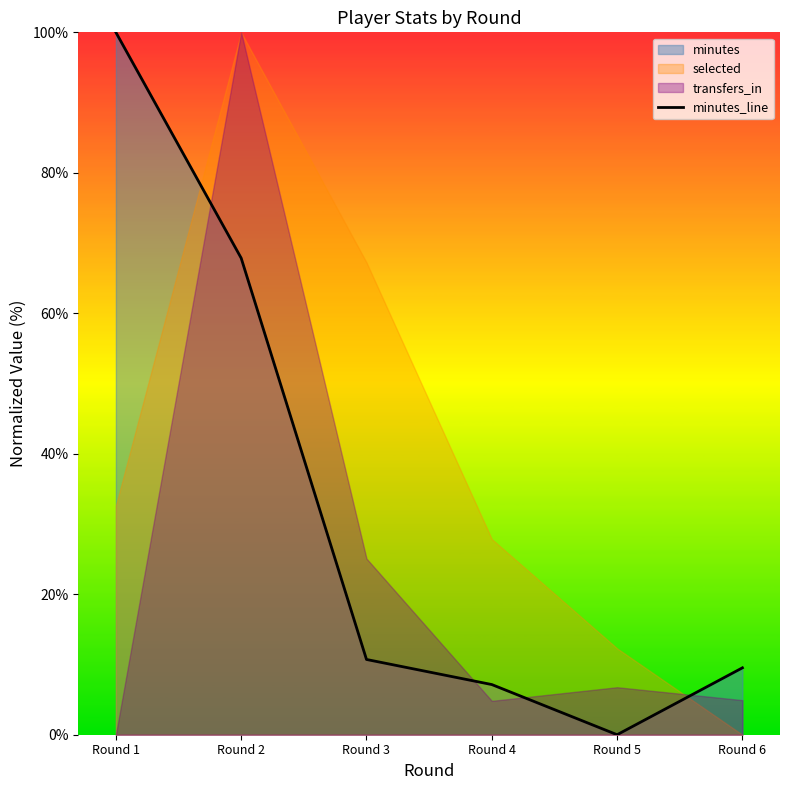

What is the difference between the maximum and minimum values?

100.0